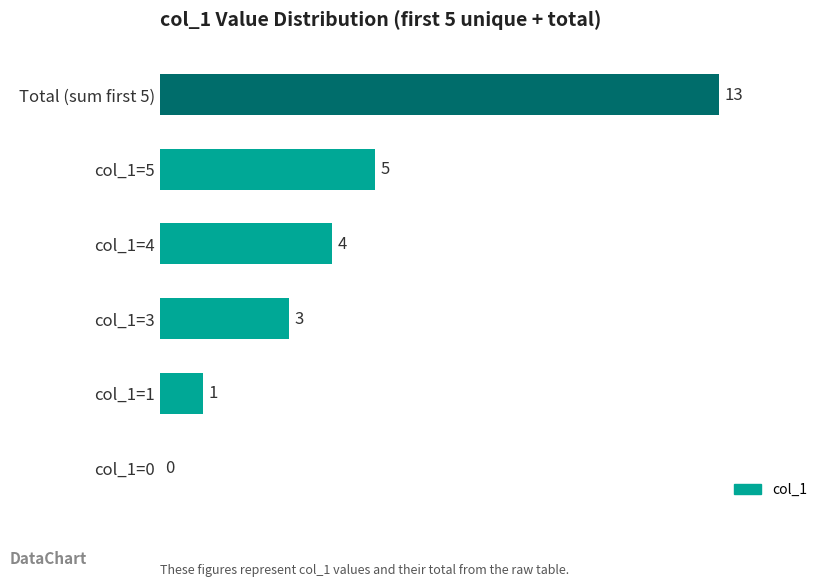

At which category does the chart reach its peak across all series?

Total (sum first 5)